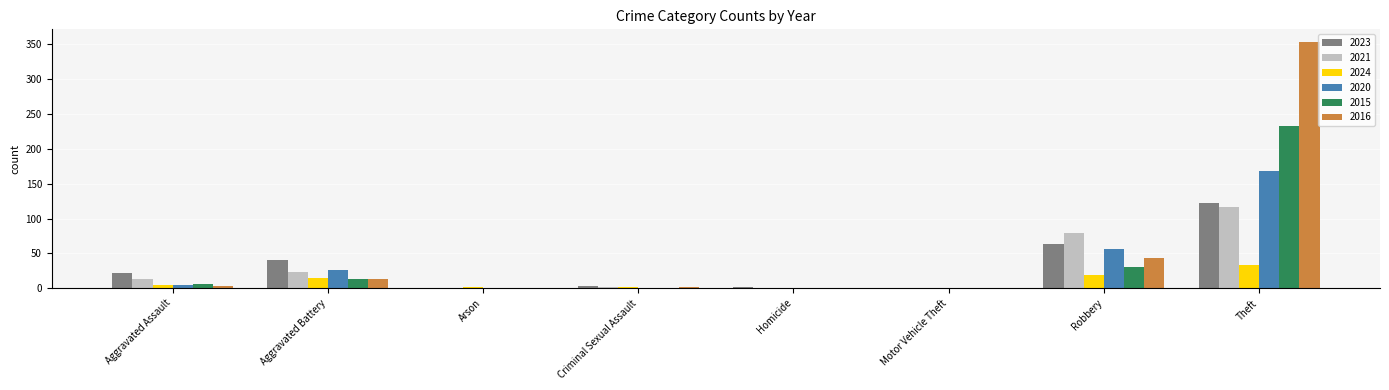

The 2016 series shows 189 at Arson. True or false?

False